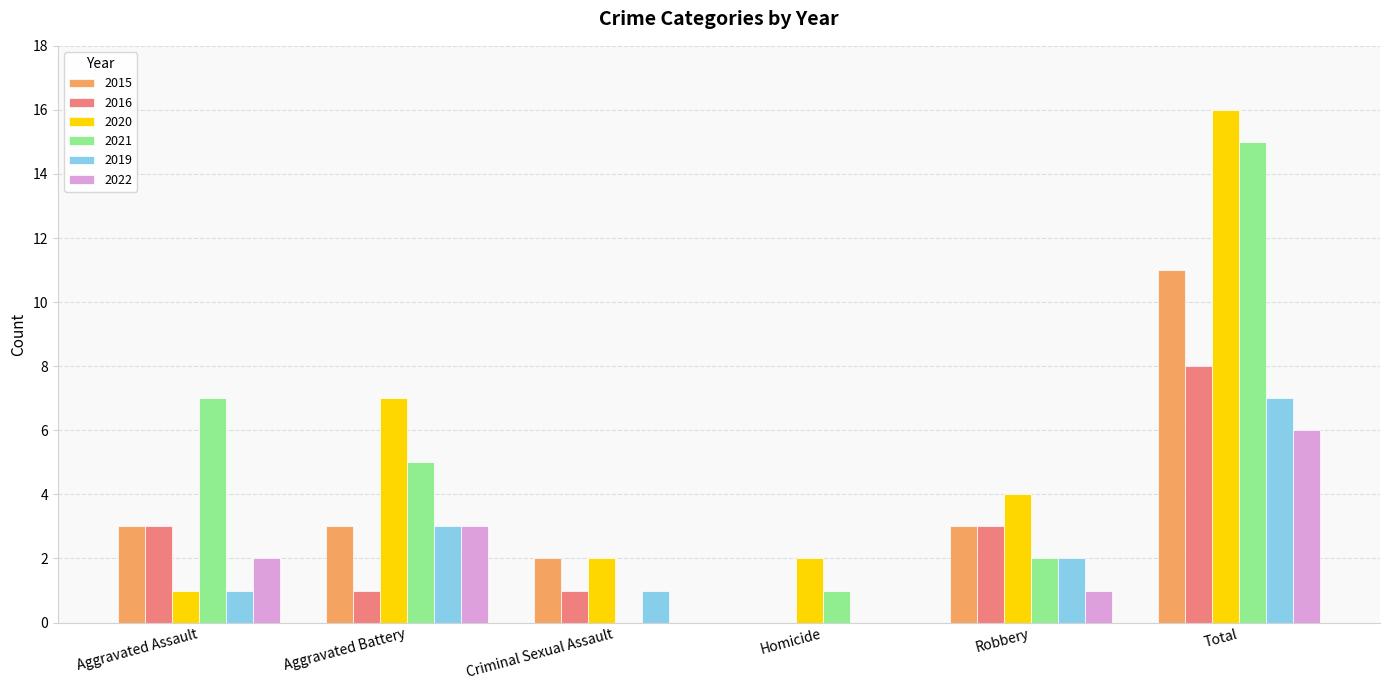

Between Aggravated Assault and Homicide, which series saw the biggest shift?

2021